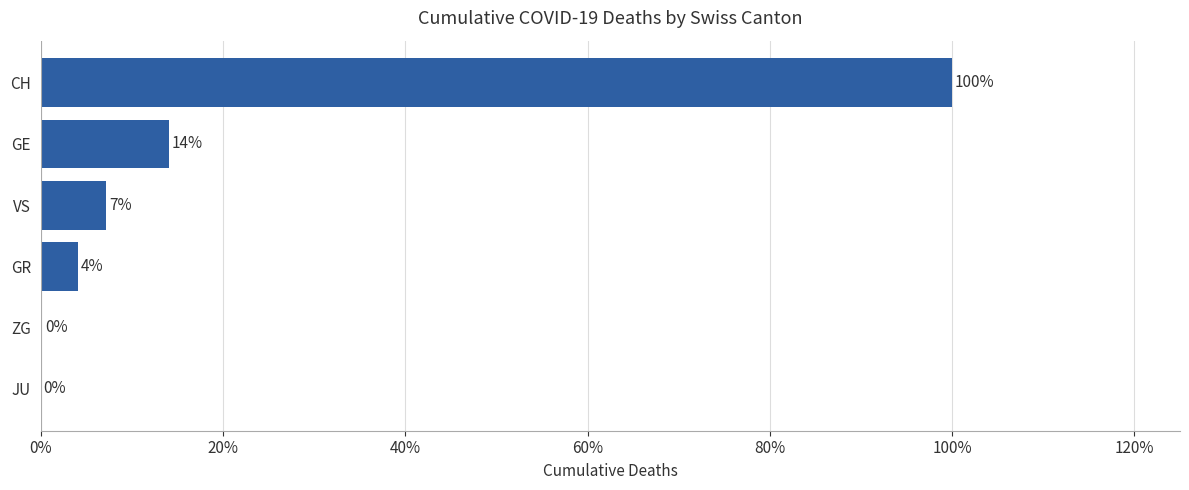

Which label corresponds to the largest value in the chart?

CH